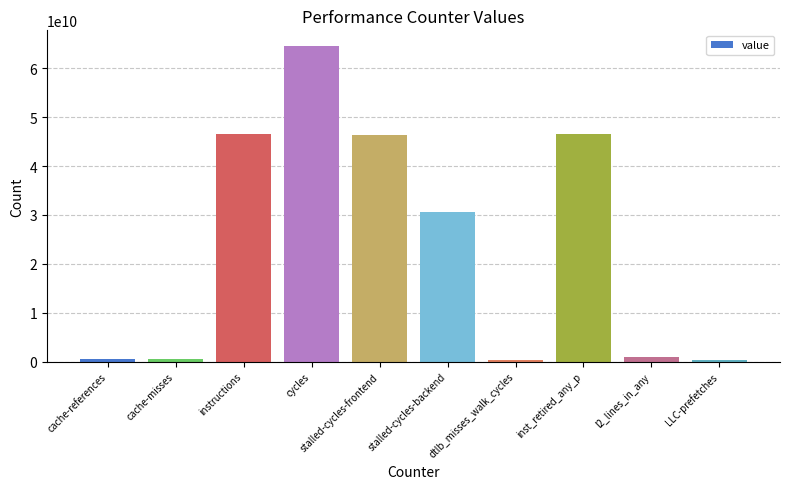

Which category has the highest value across all series?

cycles